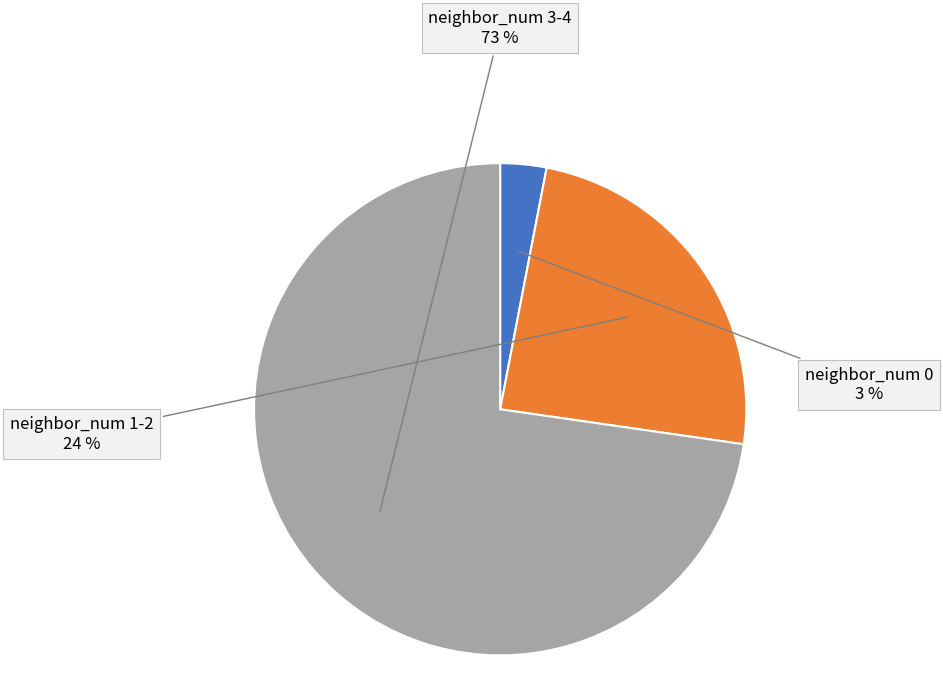

How many segments does this pie chart have?

3